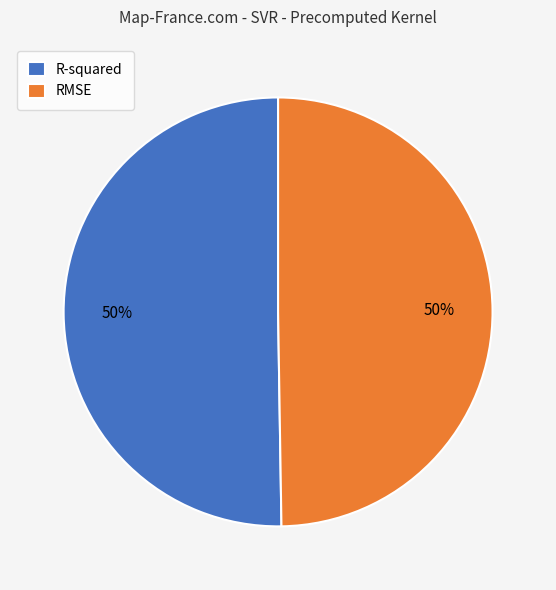

To the nearest percent, what is the average slice percentage?

50%